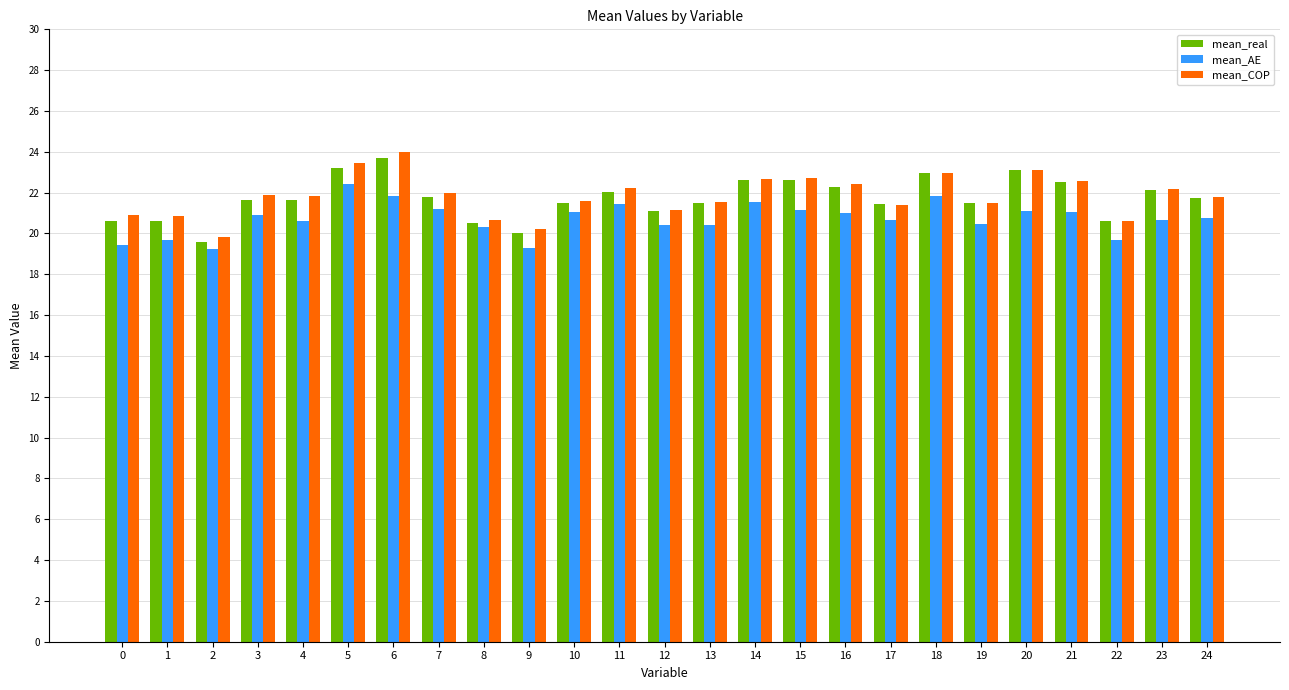

What is the total value across all series at 1?

61.1